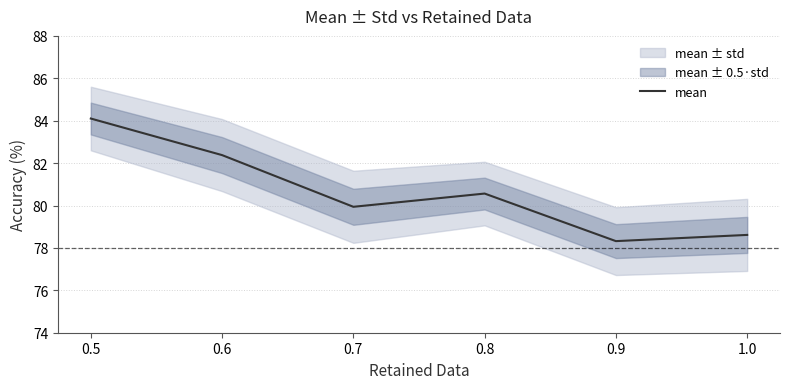

At which label does the data first exceed 80?

0.5